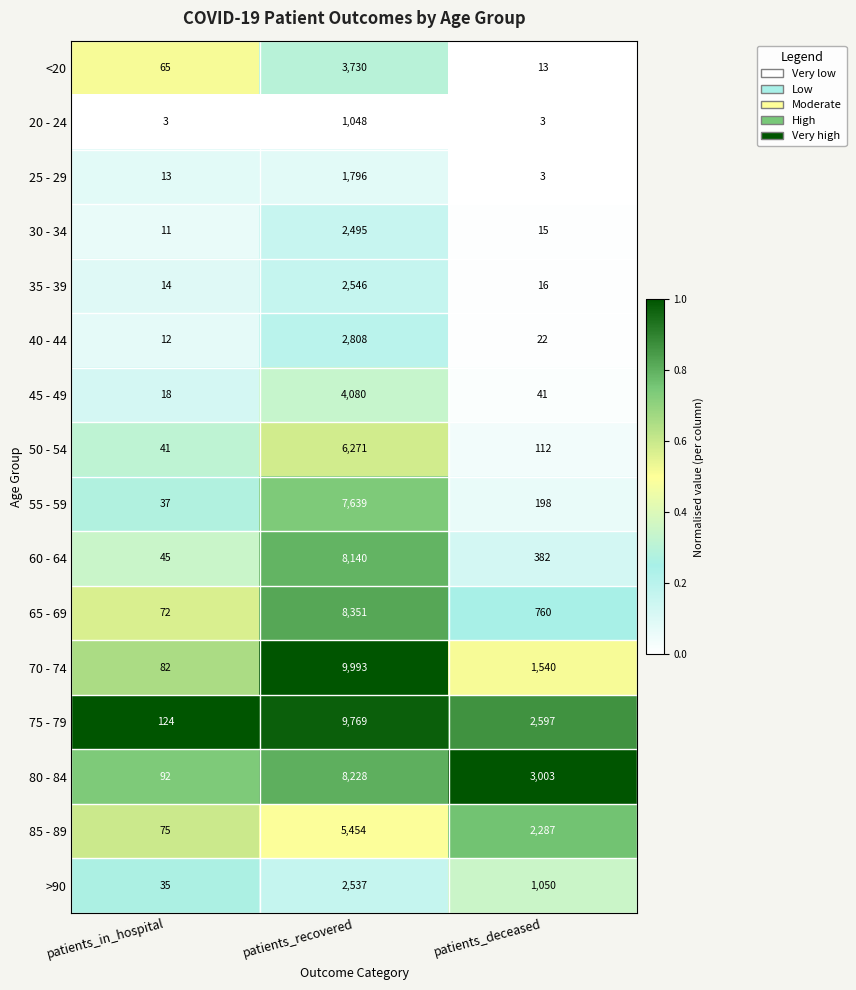

What is the total value across all series at patients_in_hospital?

739